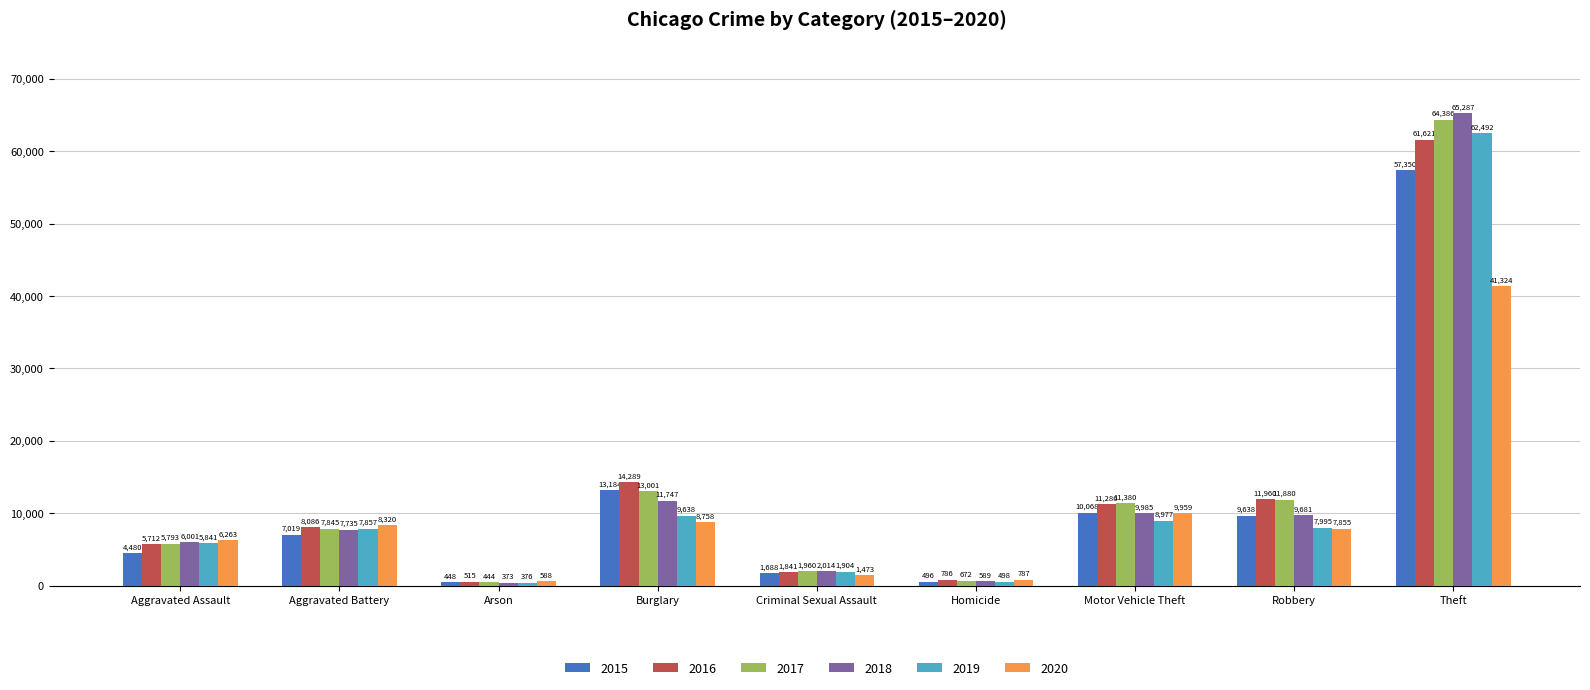

What is the difference between the second highest and second lowest values in the 2019 series?

9140